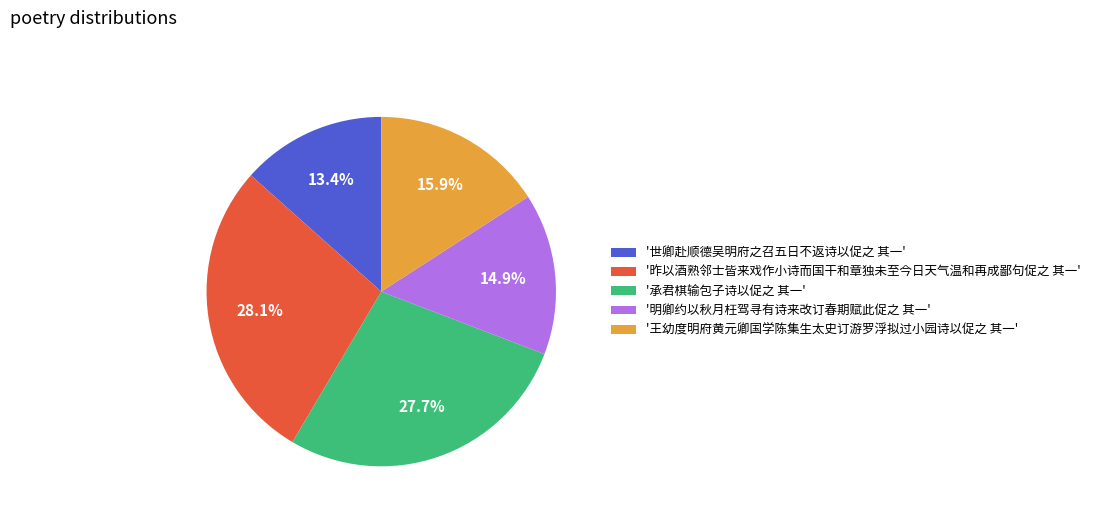

Does any single category account for the majority?

No